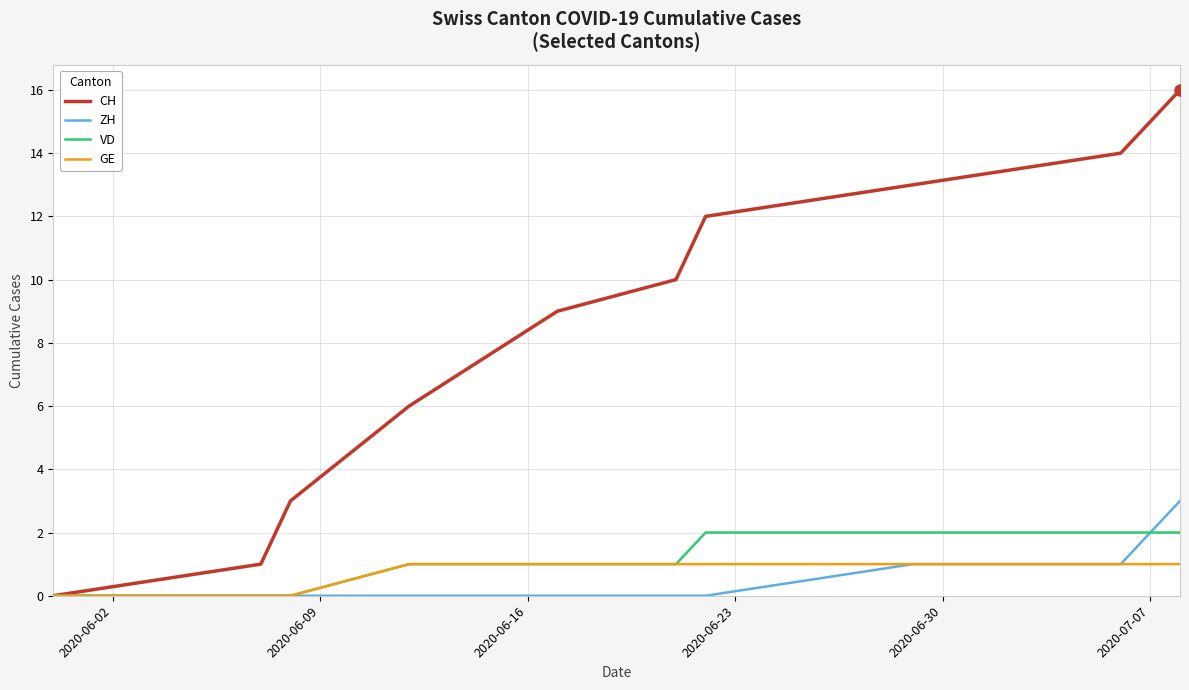

What is the sum of all ZH values?

5